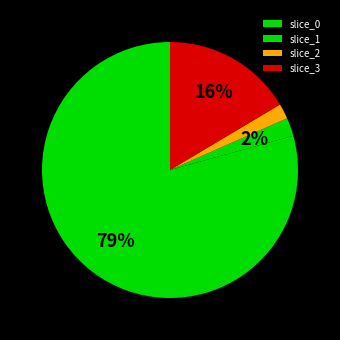

Count the number of slices in the pie.

4